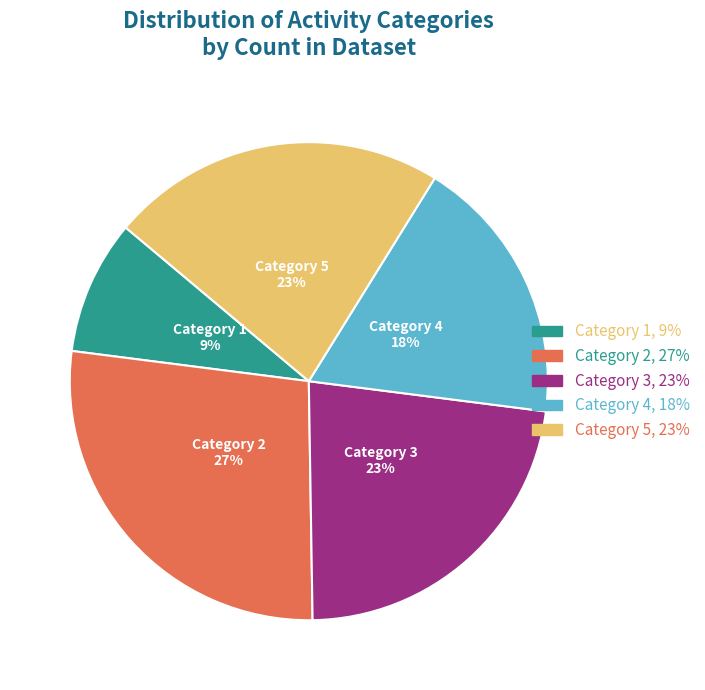

Does any single category account for the majority?

No